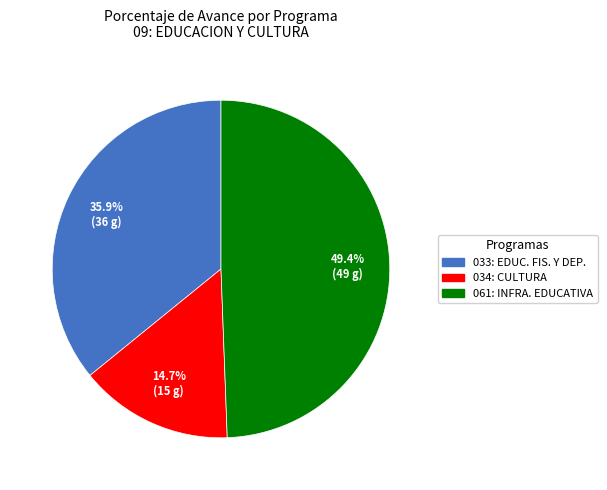

Is there any slice that represents more than half of the pie?

No